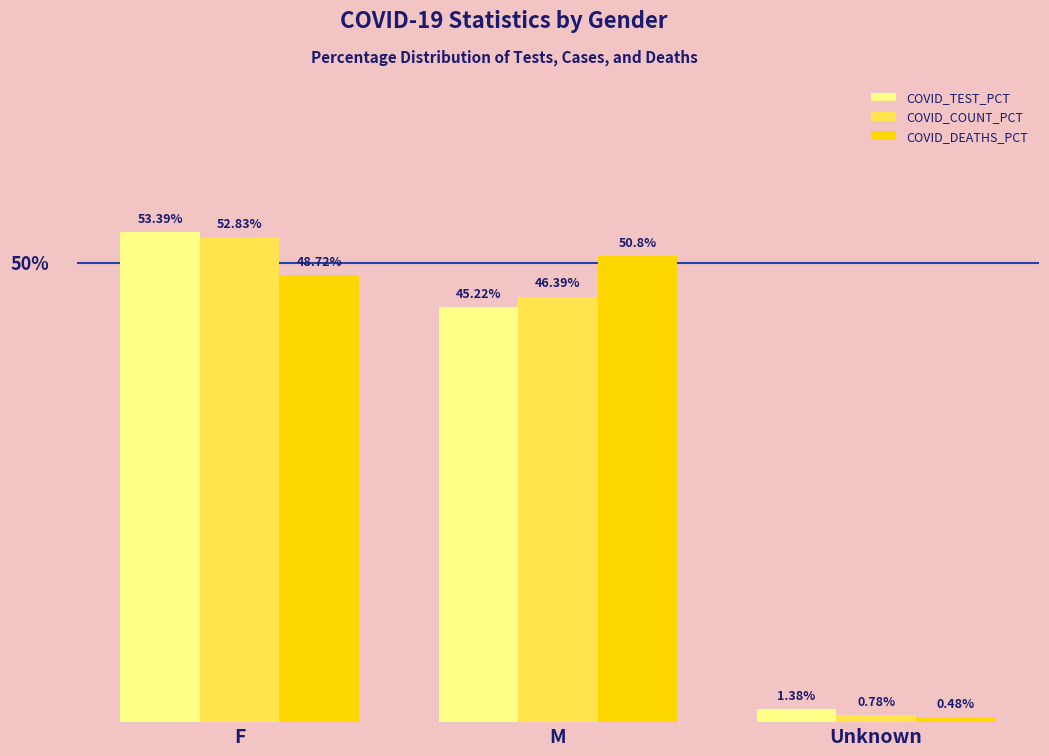

Is the value of COVID_TEST_PCT at M greater than the value of COVID_DEATHS_PCT at F?

No